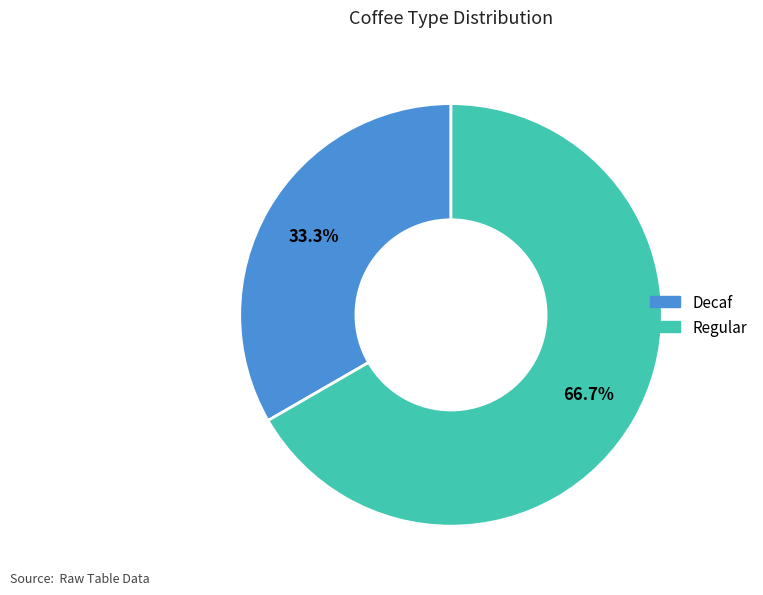

To the nearest percent, what portion does Decaf represent?

33%